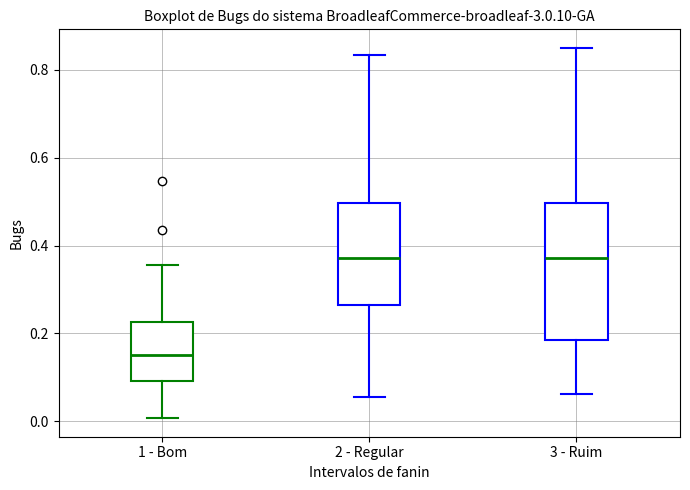

Where does the lower whisker of the box for 1 - Bom end on the y-axis? The values are not printed on the chart, so give them approximately, as read against the axis.

0.00